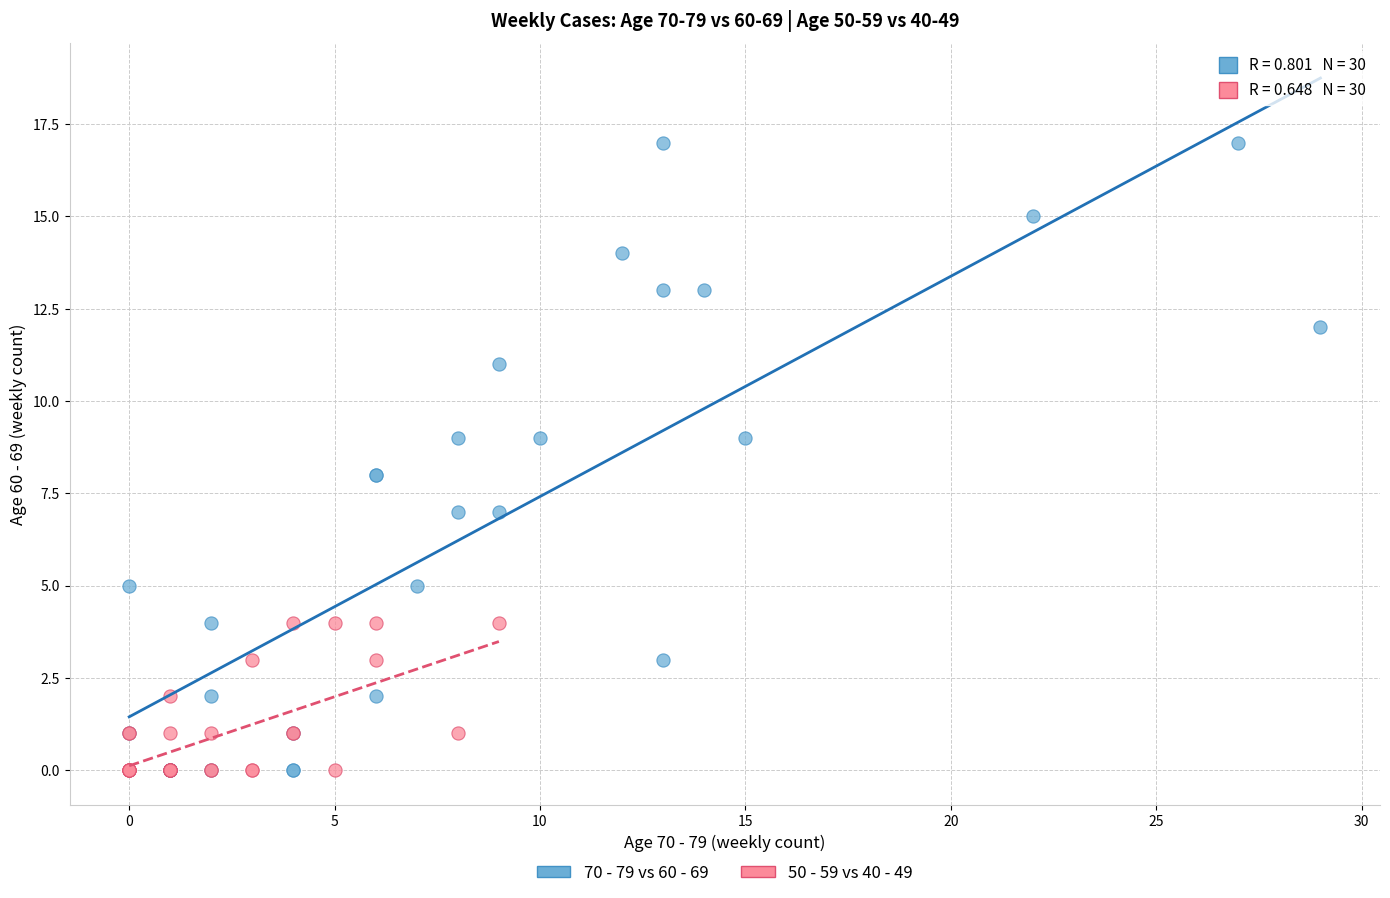

Which series contains the highest Y value?

70 - 79 vs 60 - 69